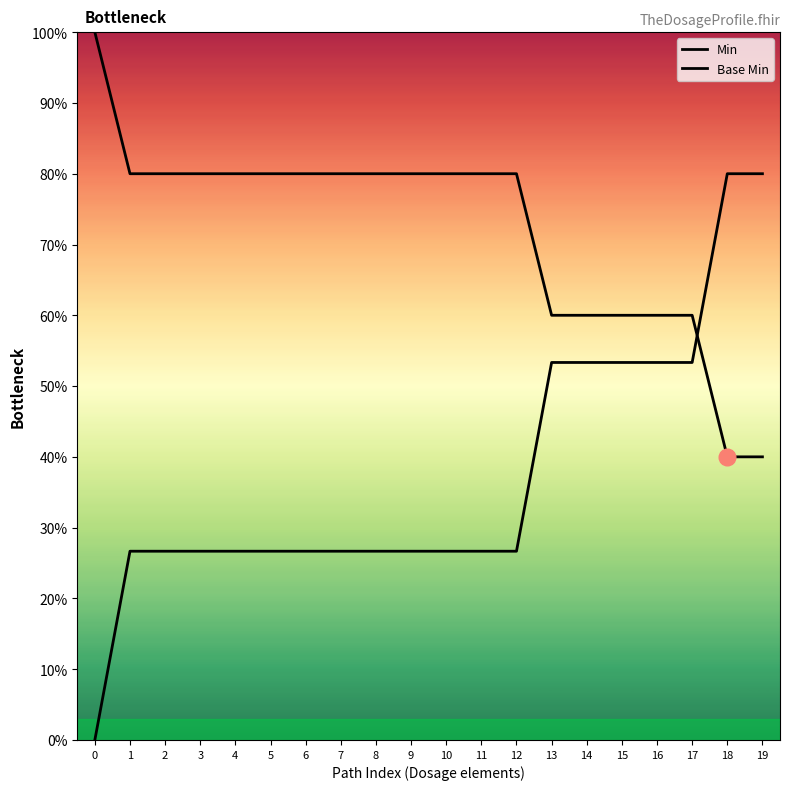

Which series has the widest spread of values?

Base Min